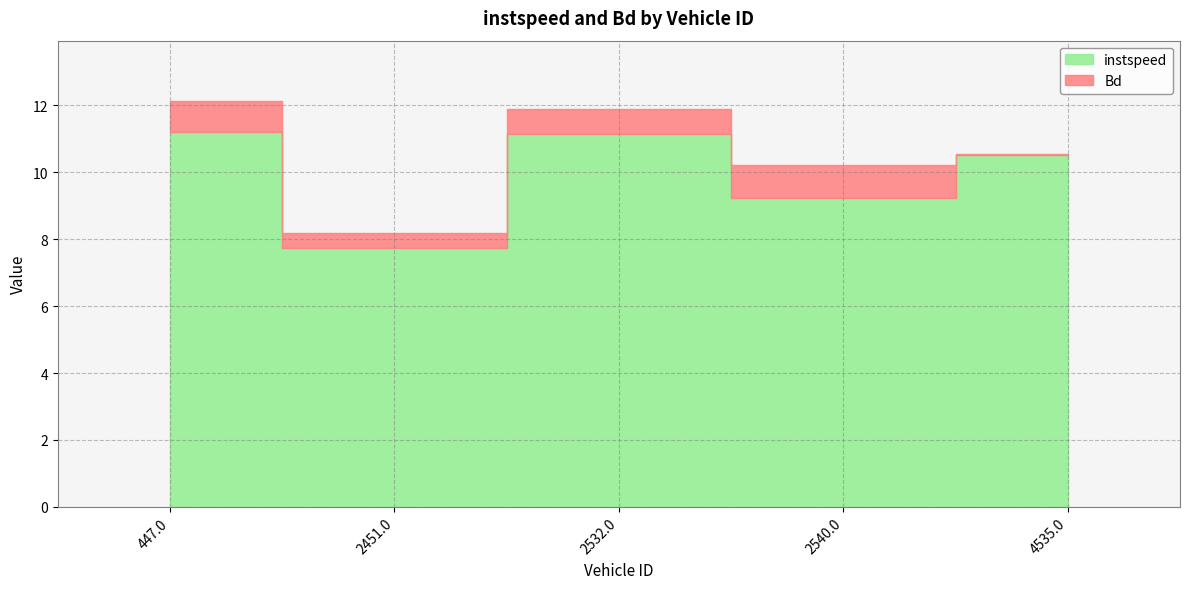

What position from the right is 2540.0?

2